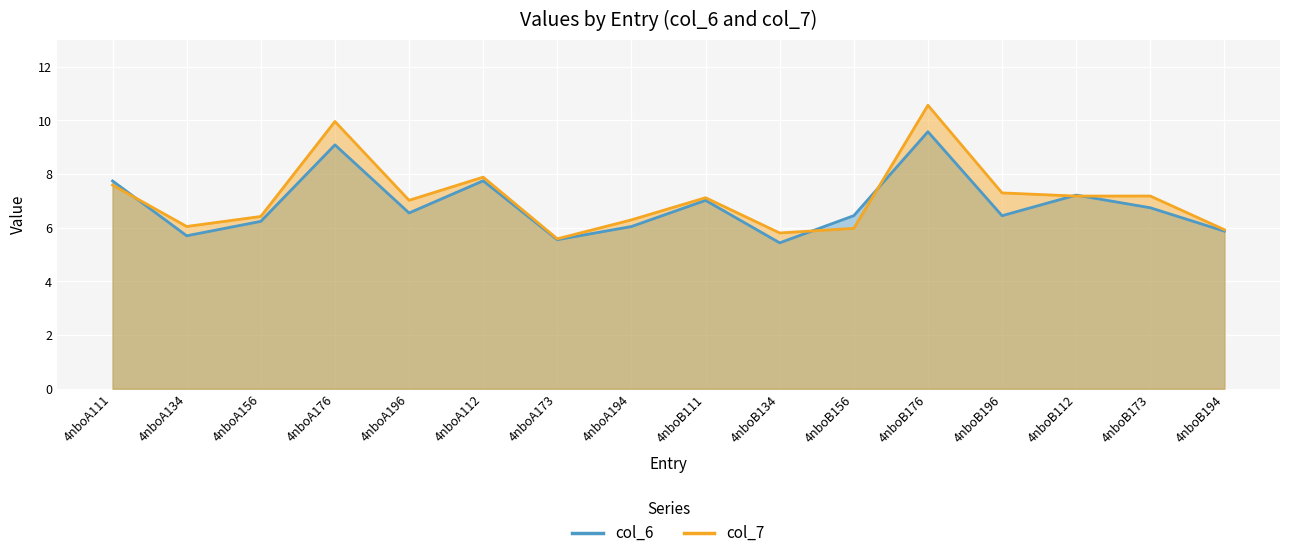

What is the smallest value displayed?

5.4